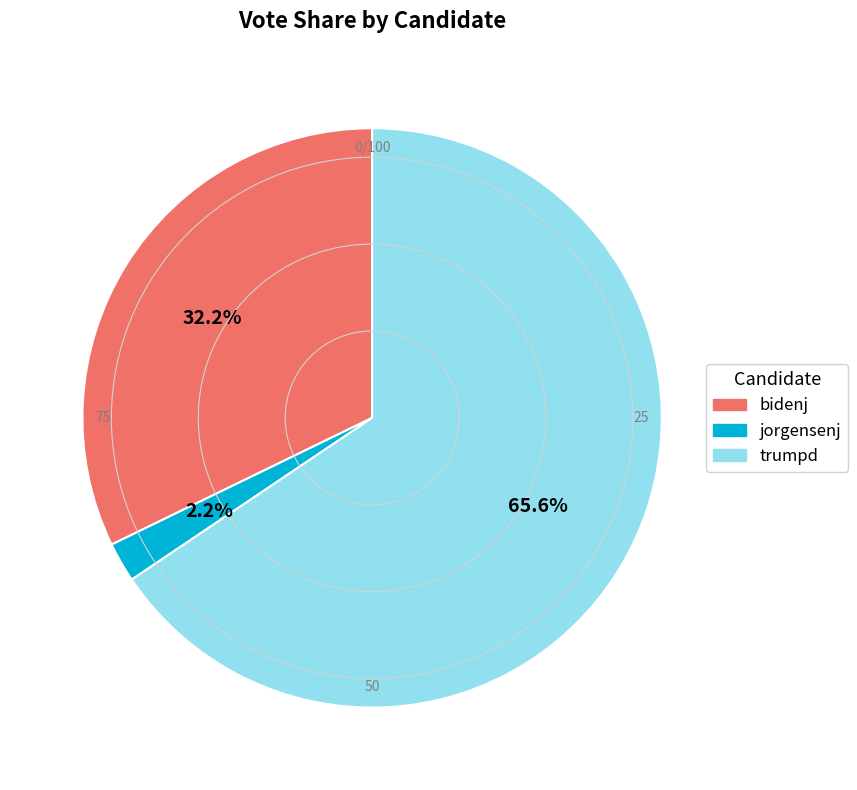

Is it true that bidenj is 20% of the pie?

False